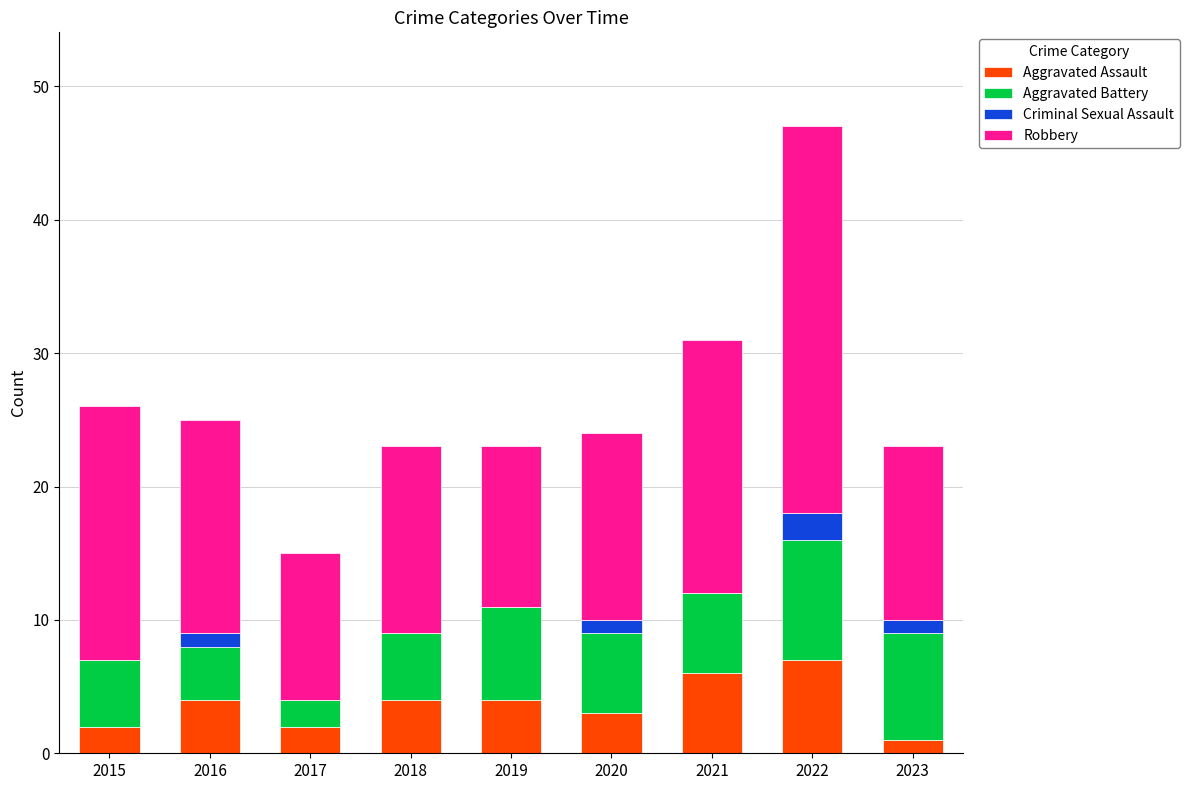

What is the sum of all Aggravated Assault values?

33